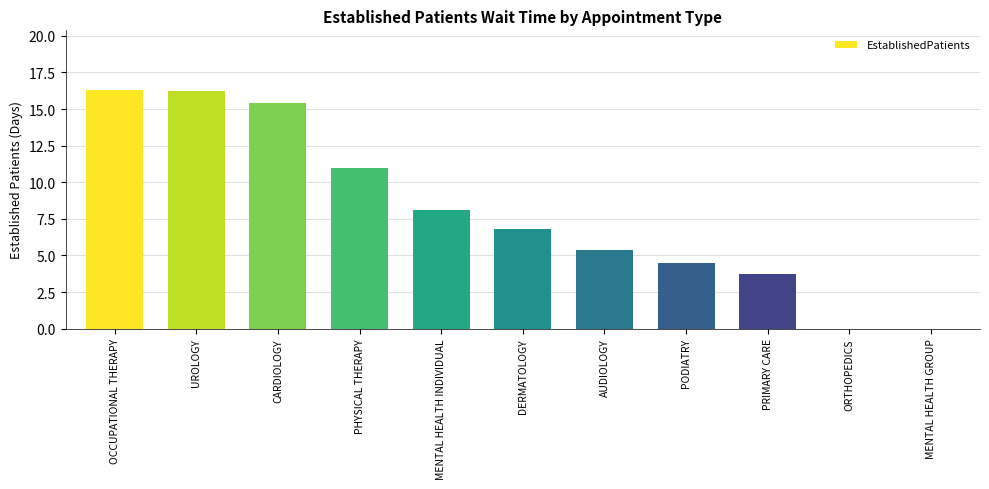

Between PHYSICAL THERAPY and DERMATOLOGY, which is larger?

PHYSICAL THERAPY